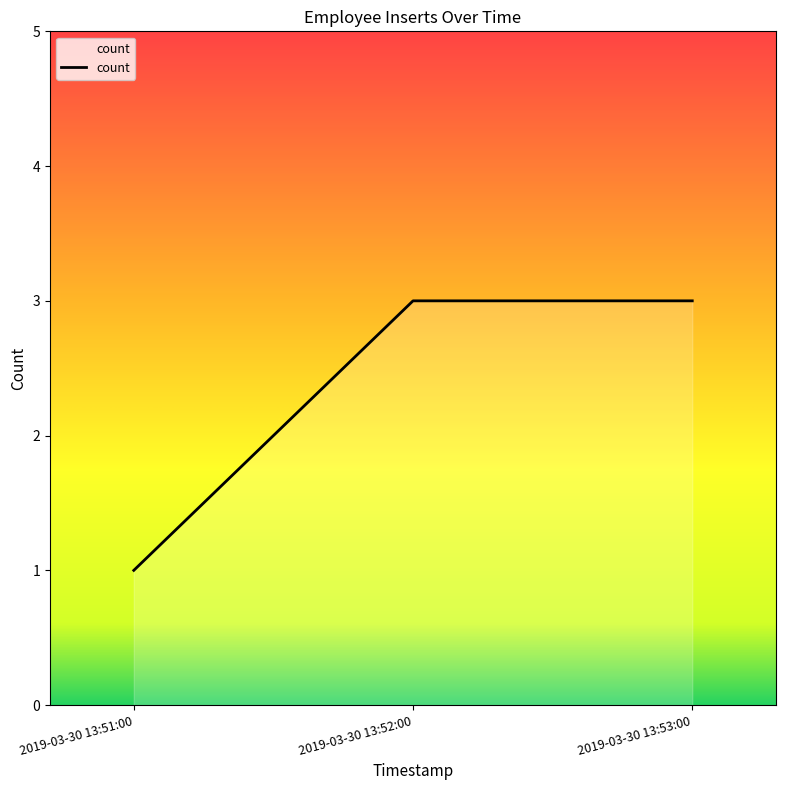

The chart shows a value of 1 at 2019-03-30 13:52:00. True or false?

False